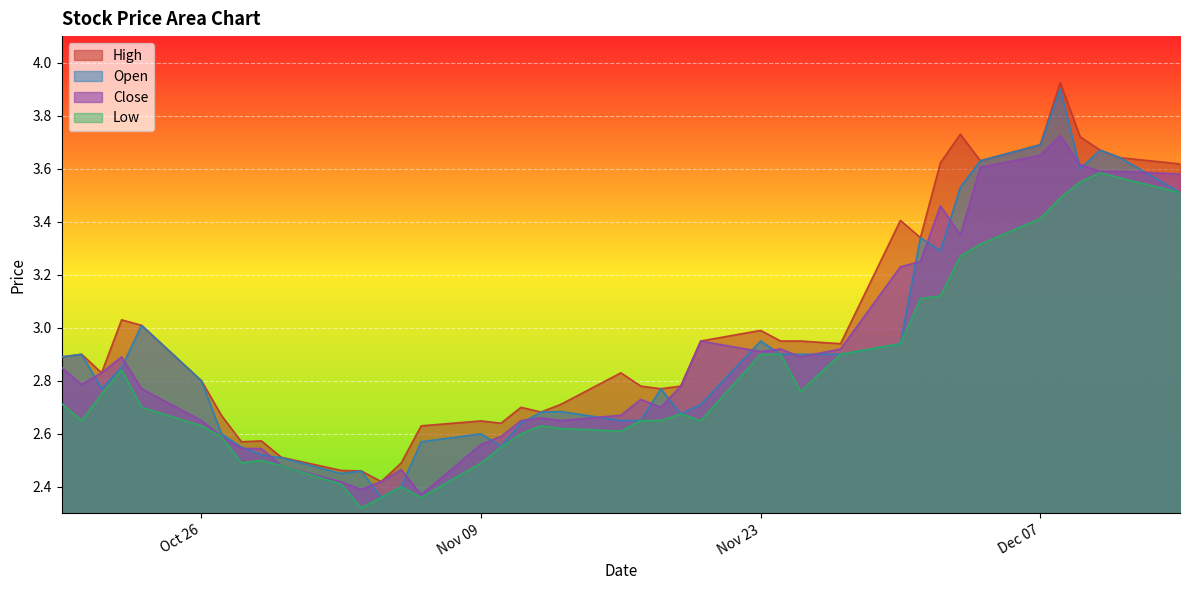

How many lines are shown in the chart?

4